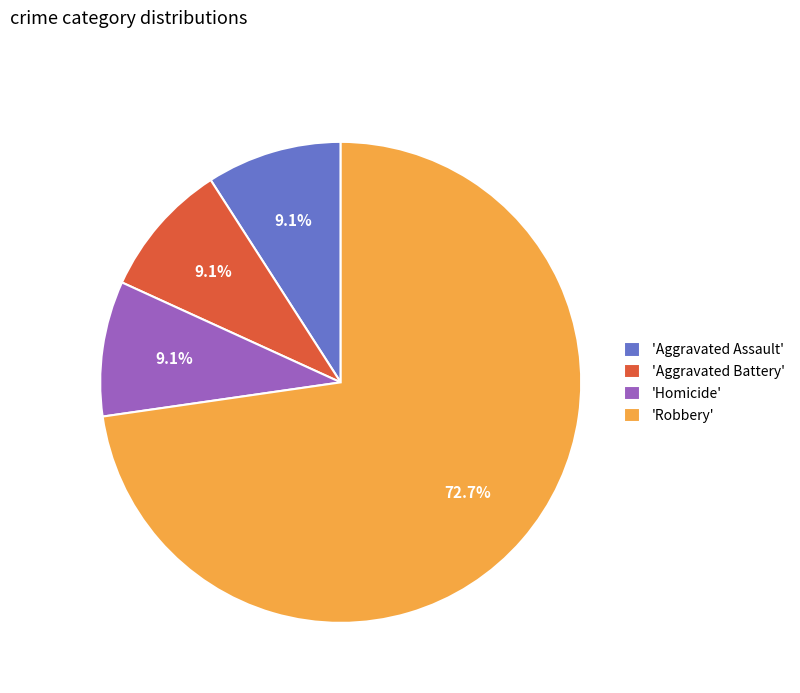

Is there any slice that represents more than half of the pie?

Yes